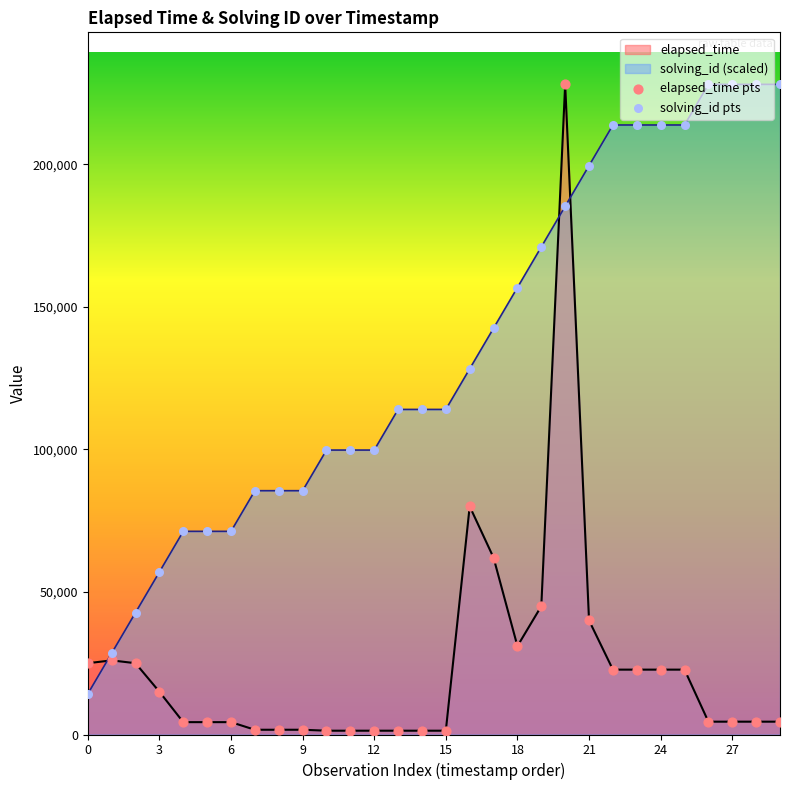

What are all the series names shown in the legend?

elapsed_time pts, solving_id pts